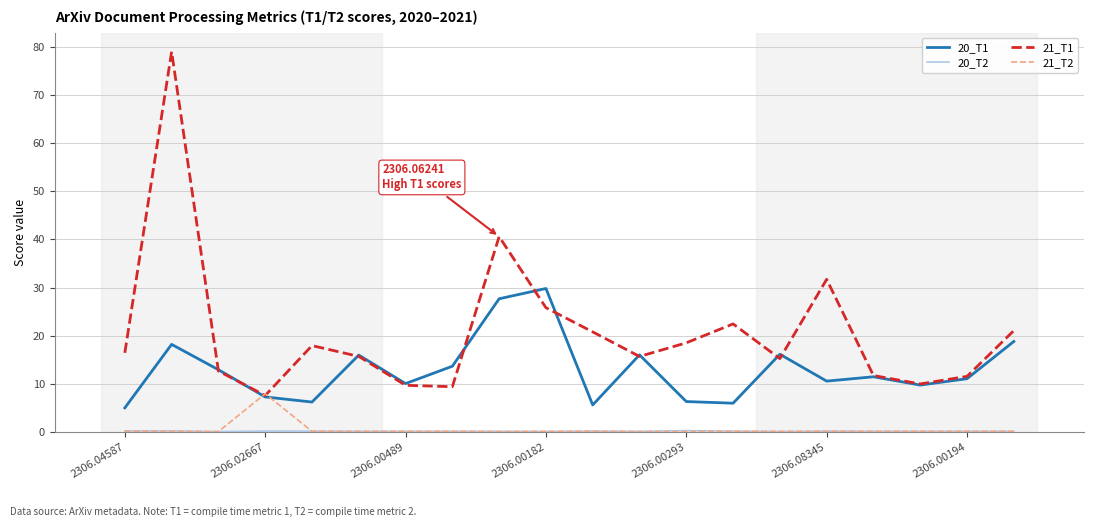

Which series has the widest spread of values?

21_T1